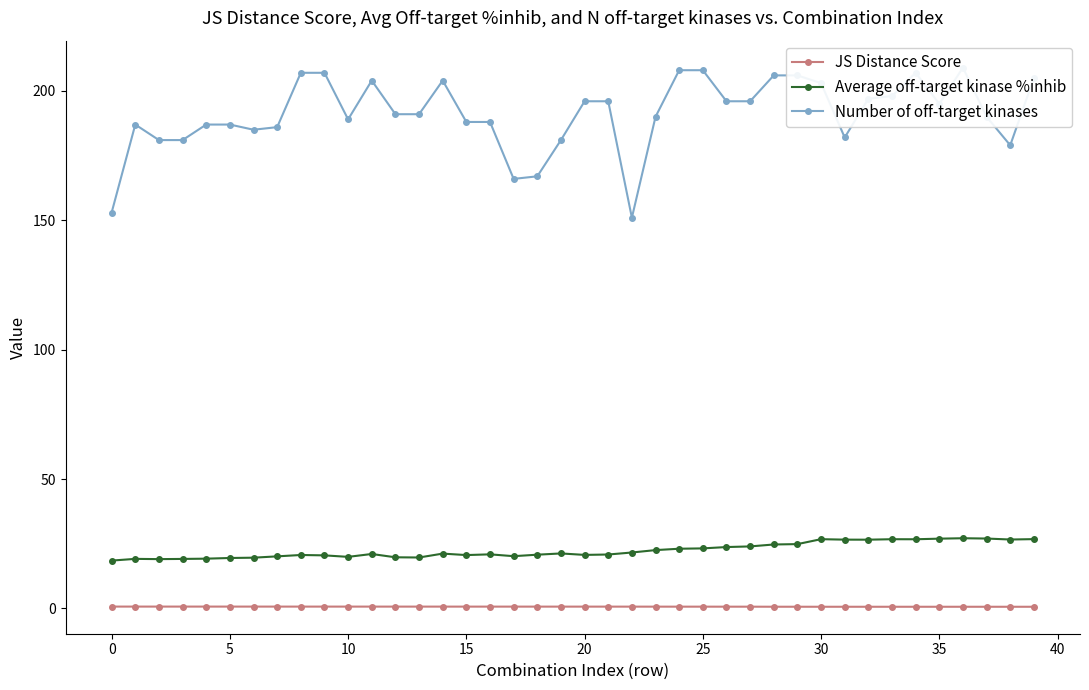

What is the average value of the Average off-target kinase %inhib series?

22.5